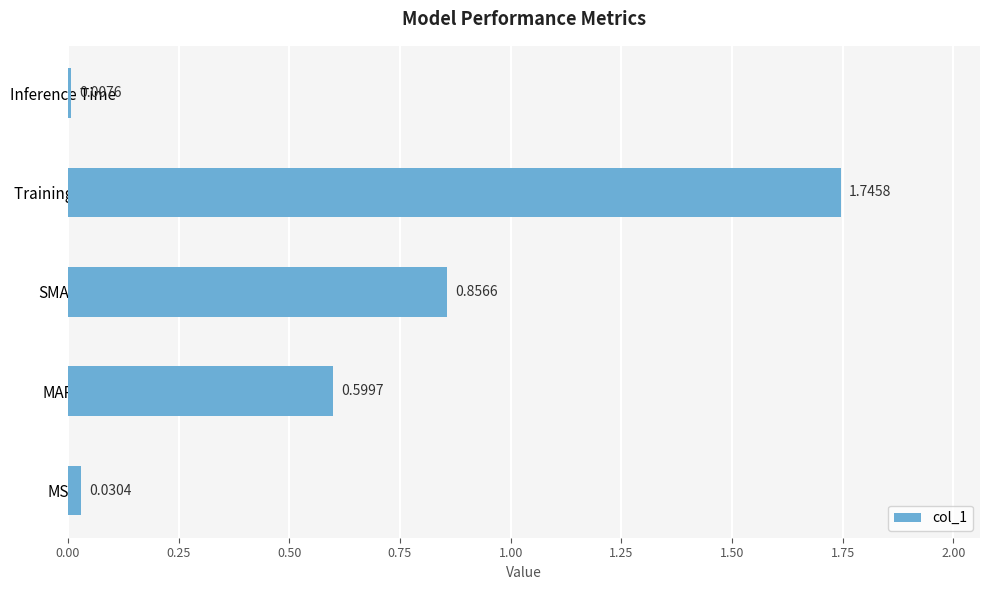

What is the change in value from MSE to MAPE?

+0.6